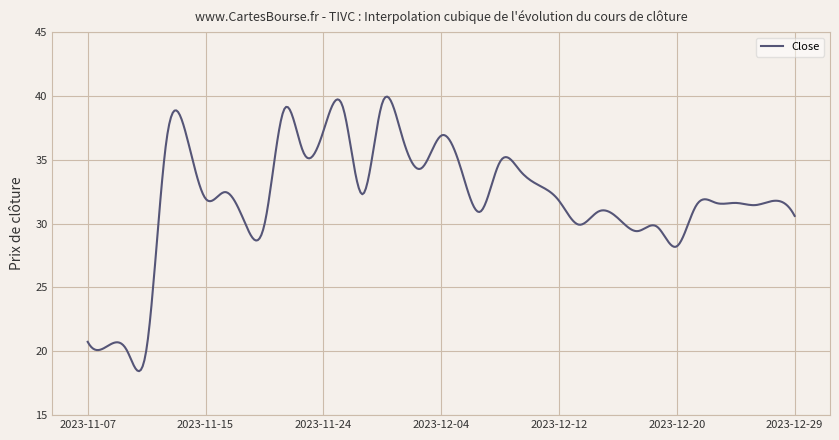

What is the smallest value displayed?

18.4